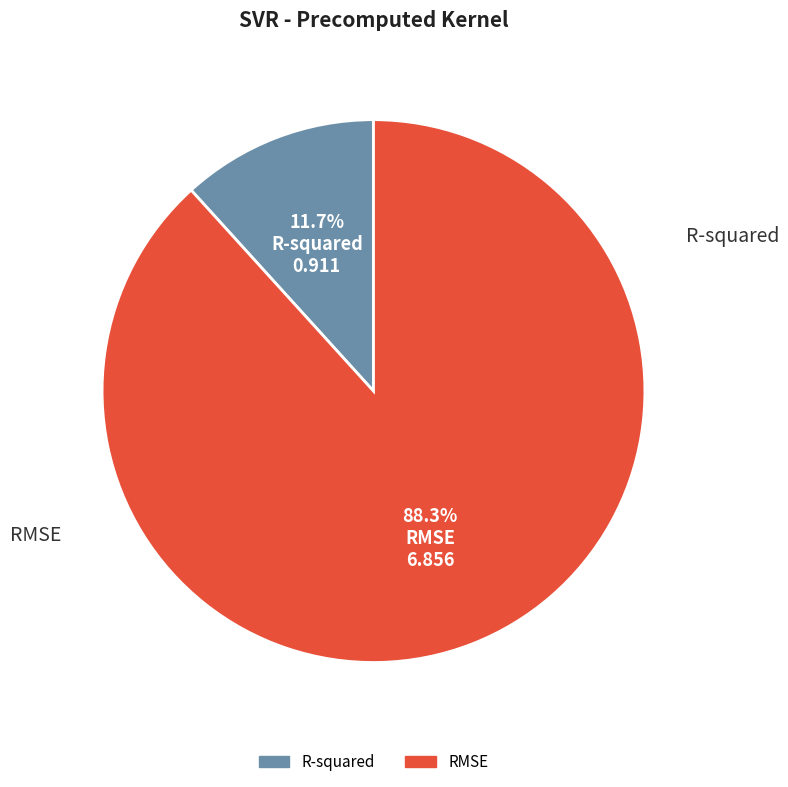

Count the number of slices in the pie.

2